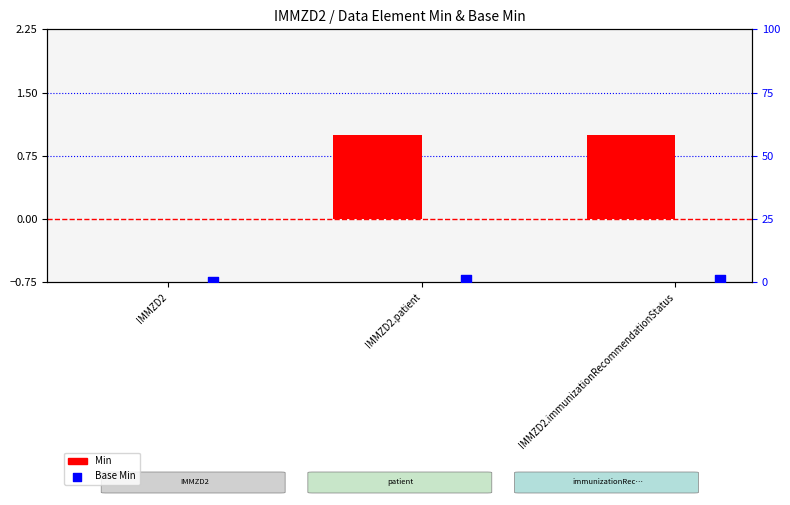

Which series has the largest total across all categories?

Min